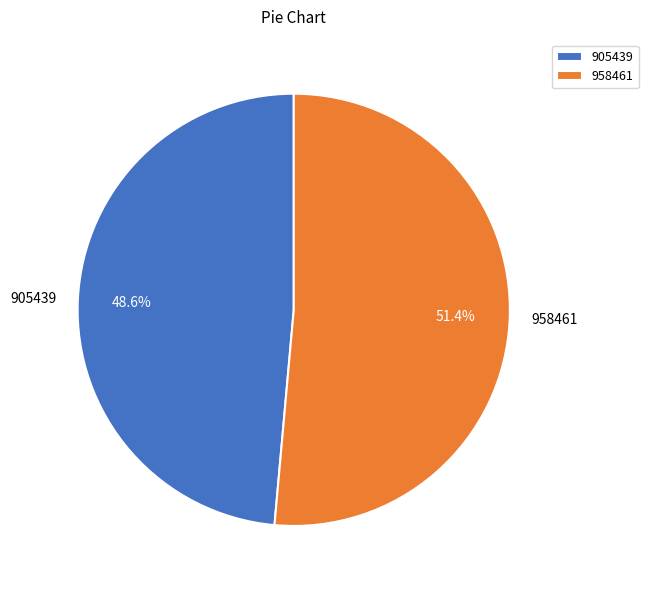

Which has a higher value, 958461 or 905439?

958461